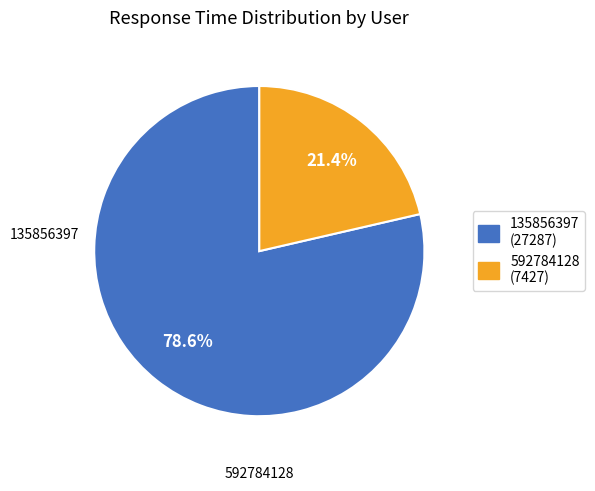

The 135856397 slice represents 88% of the pie. True or false?

False